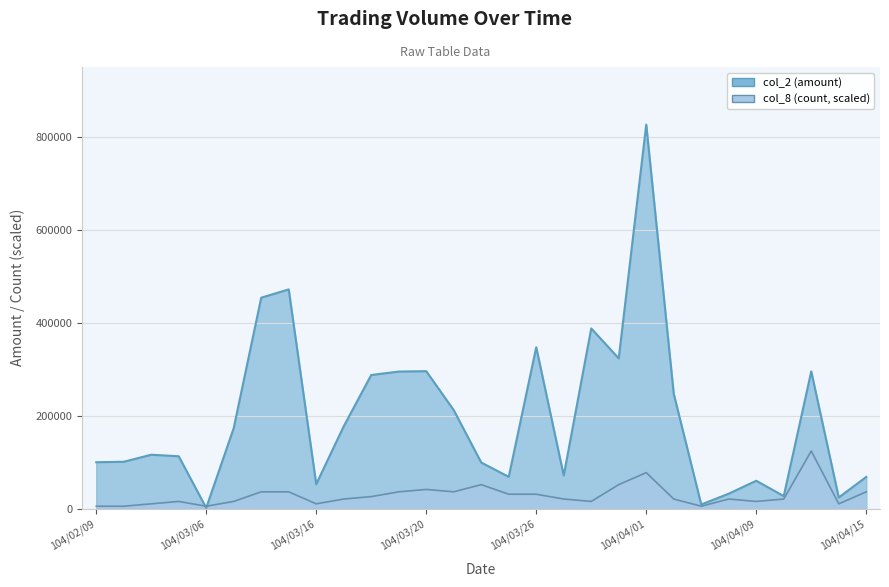

At which category does the chart reach its peak across all series?

104/04/01